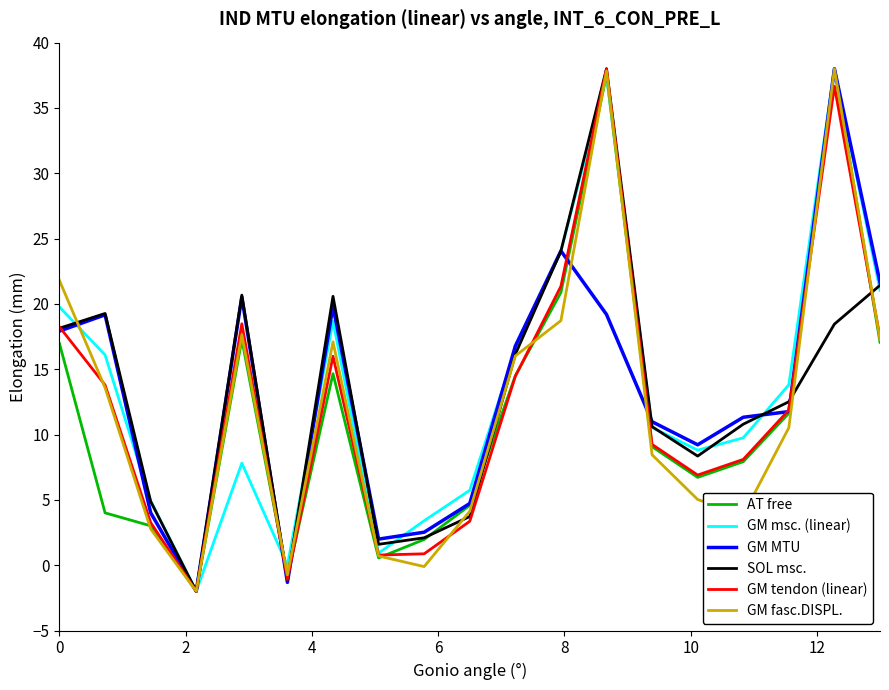

What is the lowest value of the GM msc. (linear) series?

-2.0